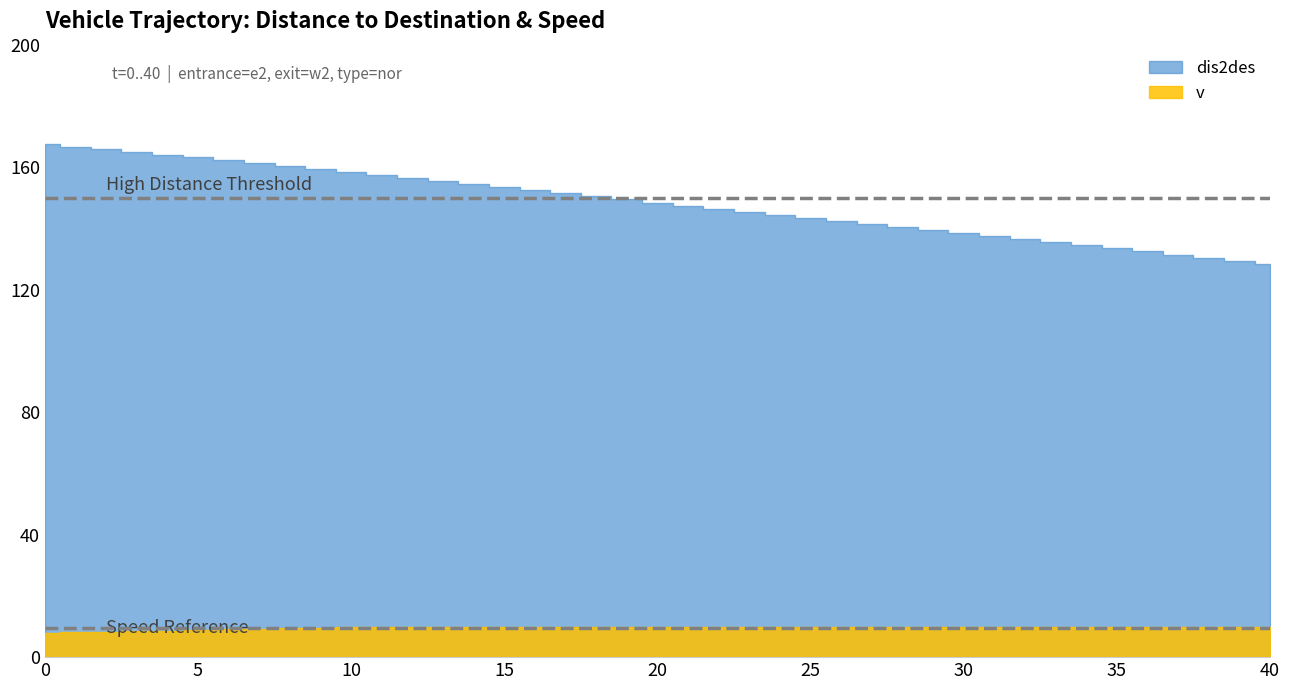

True or false: v and dis2des cross at least once.

False